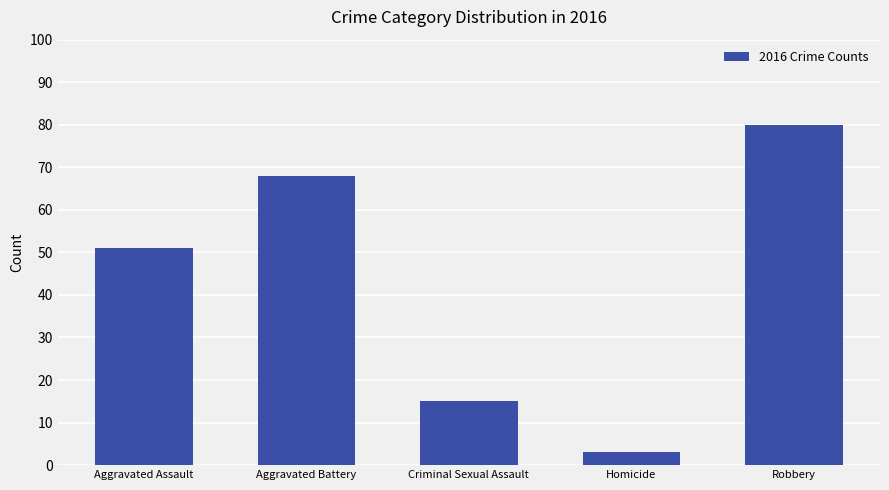

What is the sum of the values at Robbery and Aggravated Assault?

131